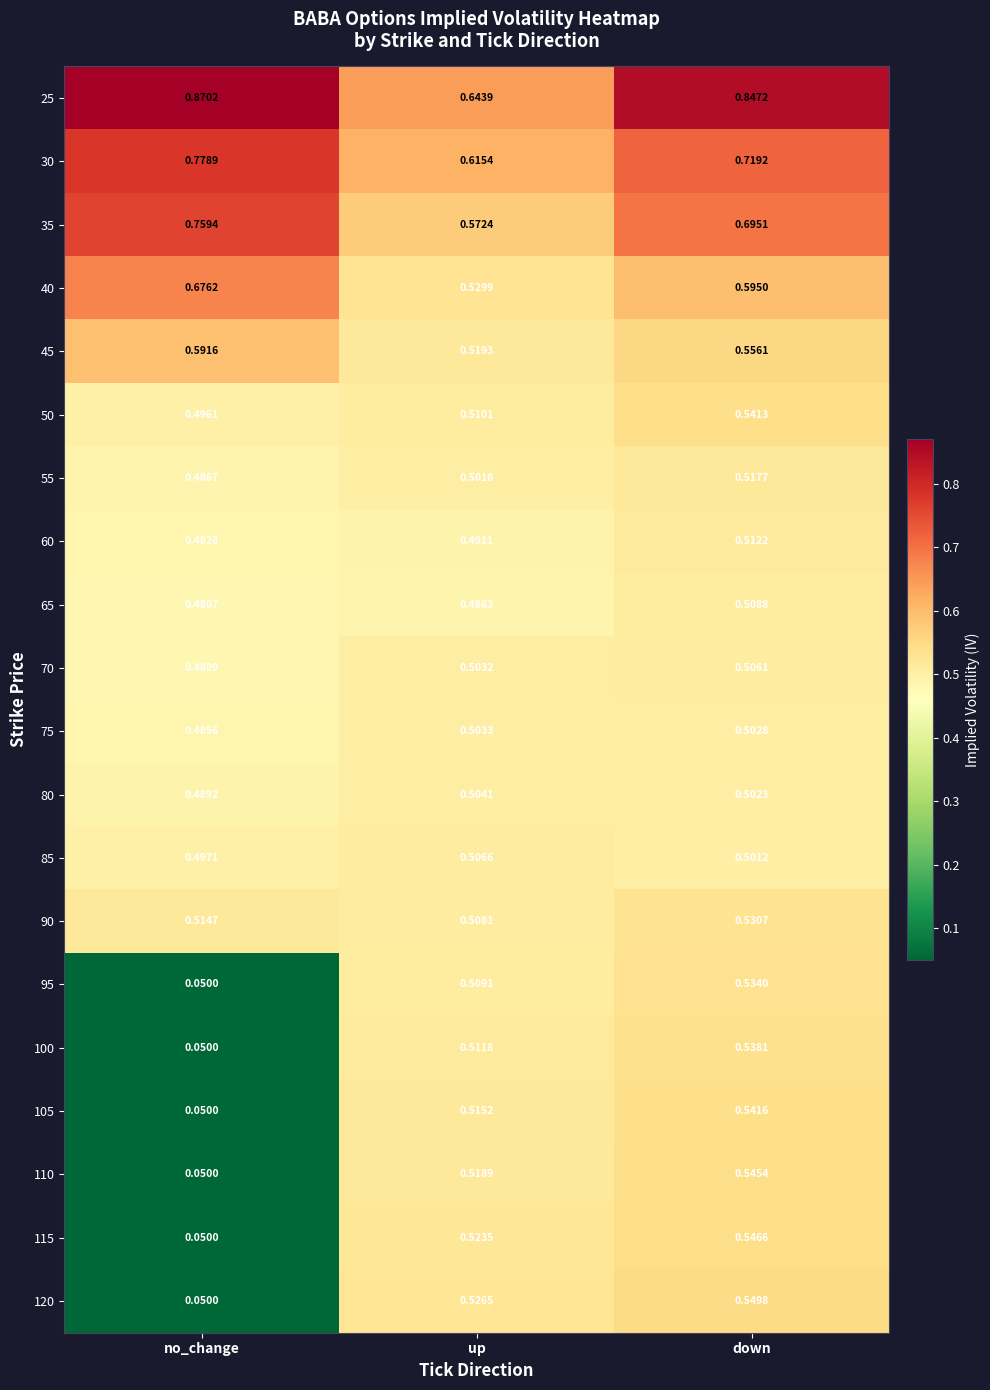

Is the value of 95 at down greater than the value of 90 at down?

Yes